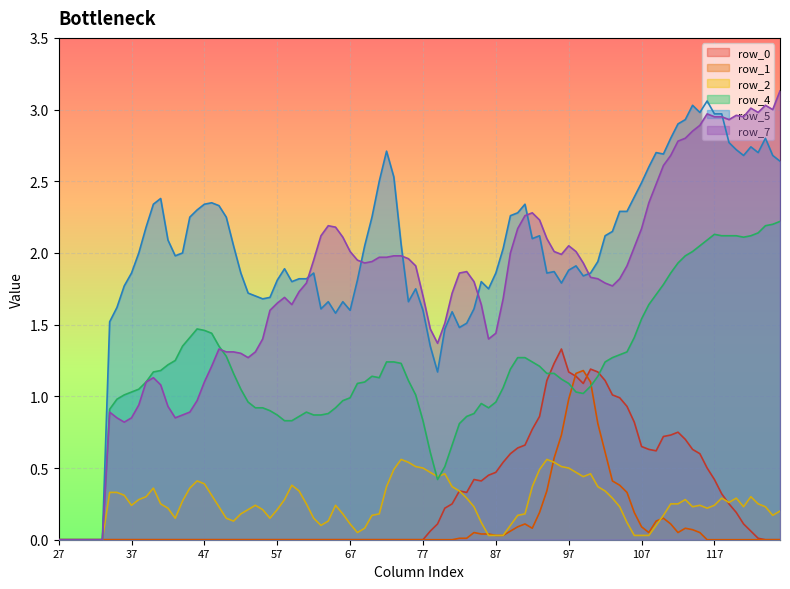

True or false: row_5 has a value of 2.5 at 107.

True